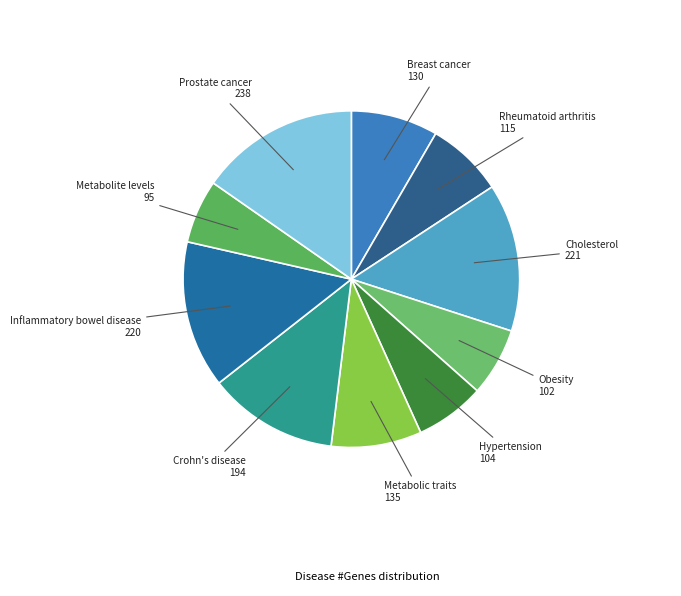

Does any single category account for the majority?

No